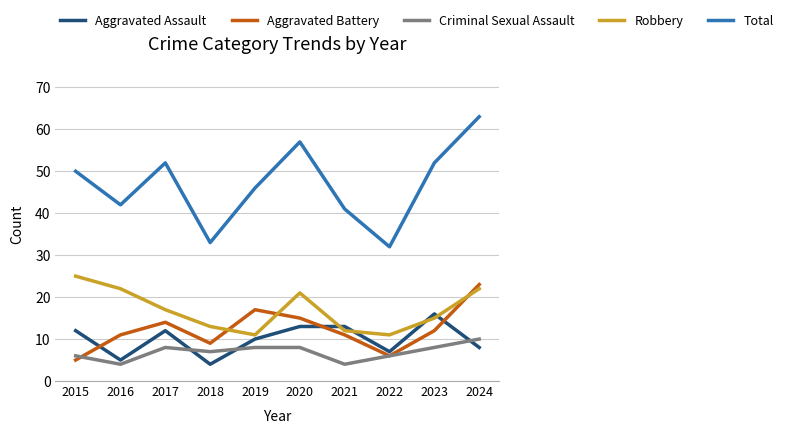

Where is the first local minimum for Aggravated Battery?

2018